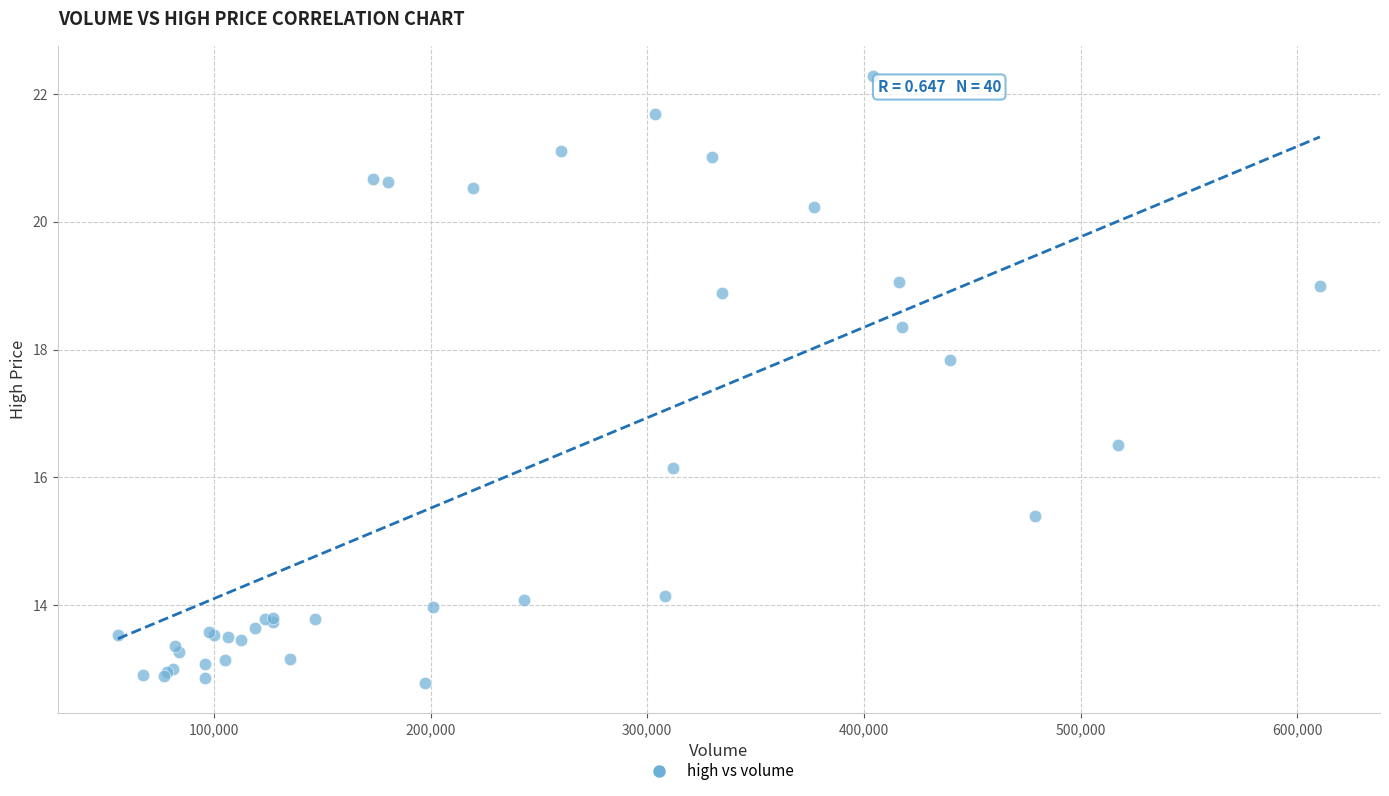

What Y value in the scatter plot is closest to 17?

16.5